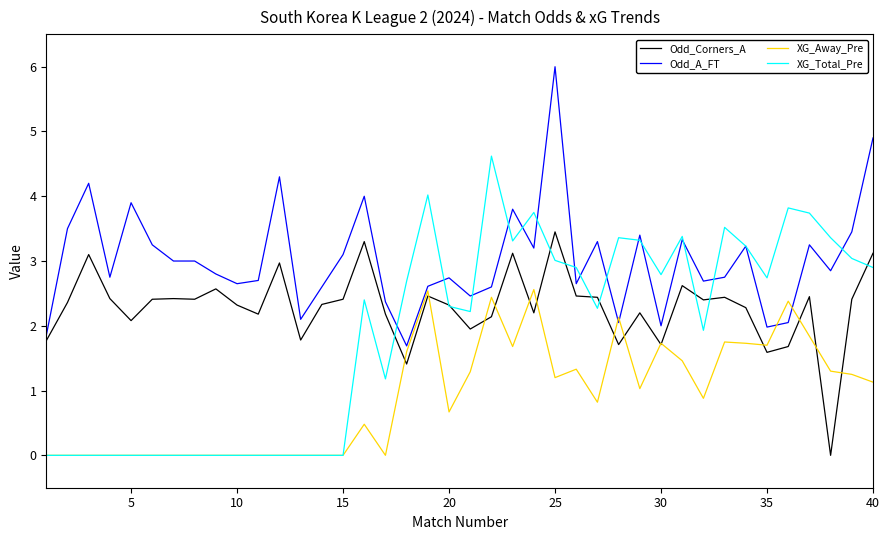

What is the greatest value displayed?

6.0